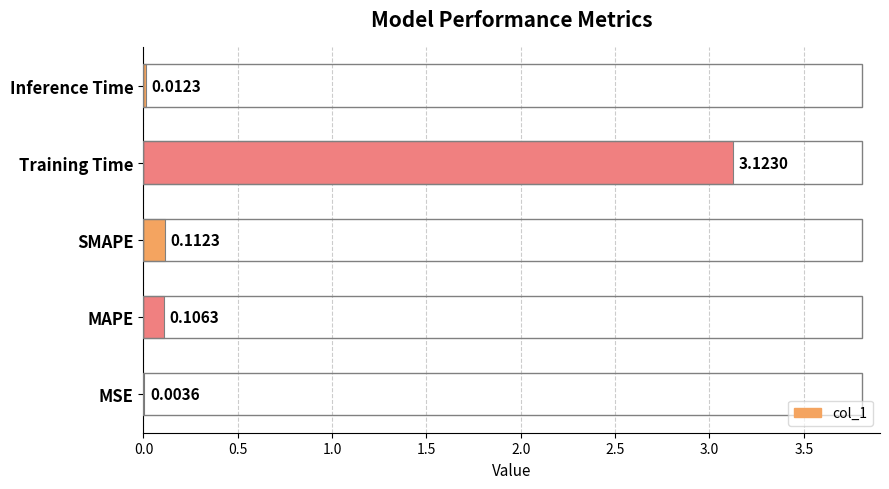

Which label corresponds to the largest value in the chart?

Training Time